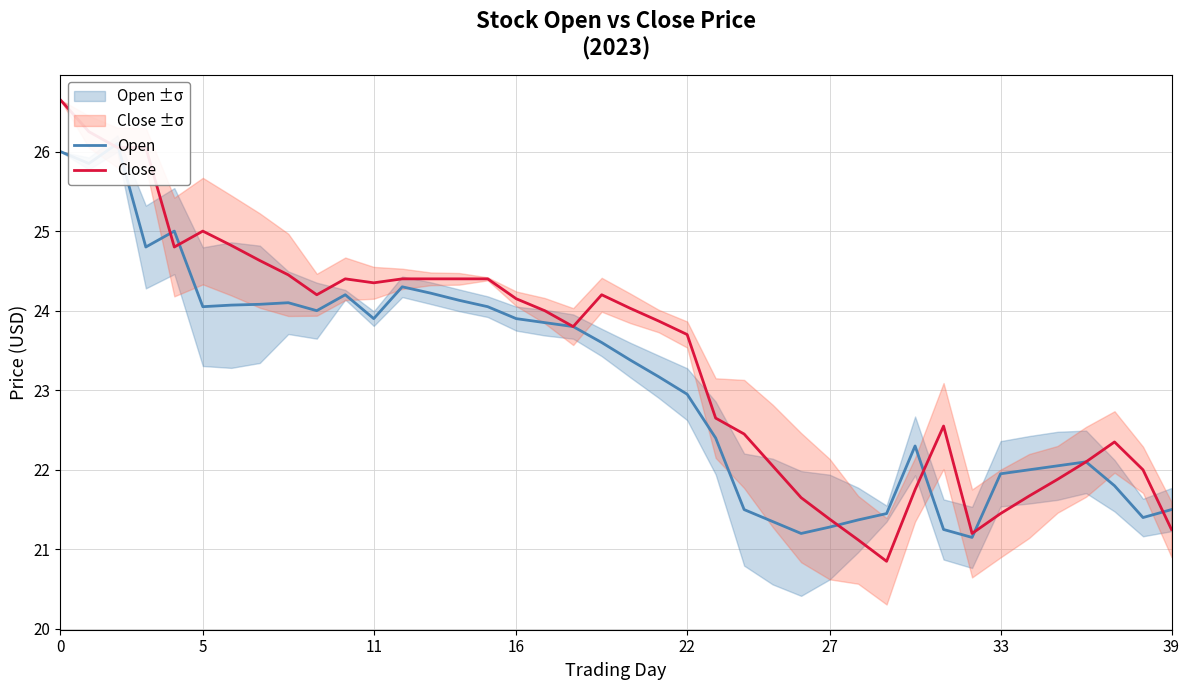

What is the label of the 6th point from the right?

34